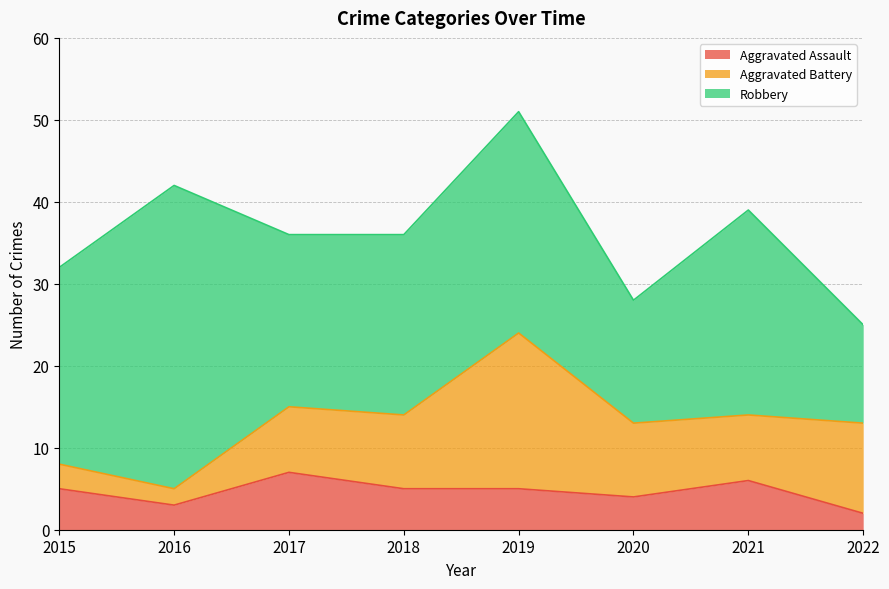

At which category is the sum across all series the highest?

2019